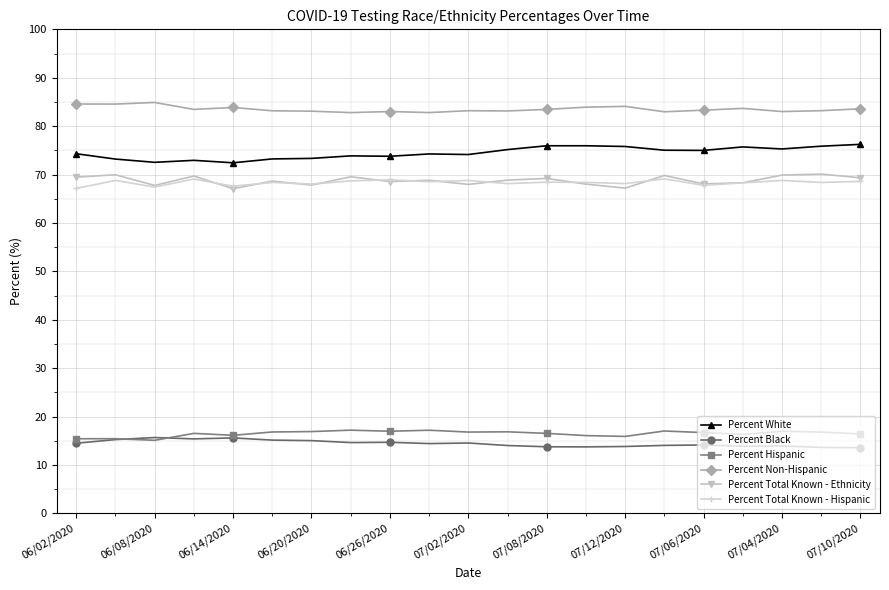

True or false: Percent Black has more than 2 interior local peaks.

True